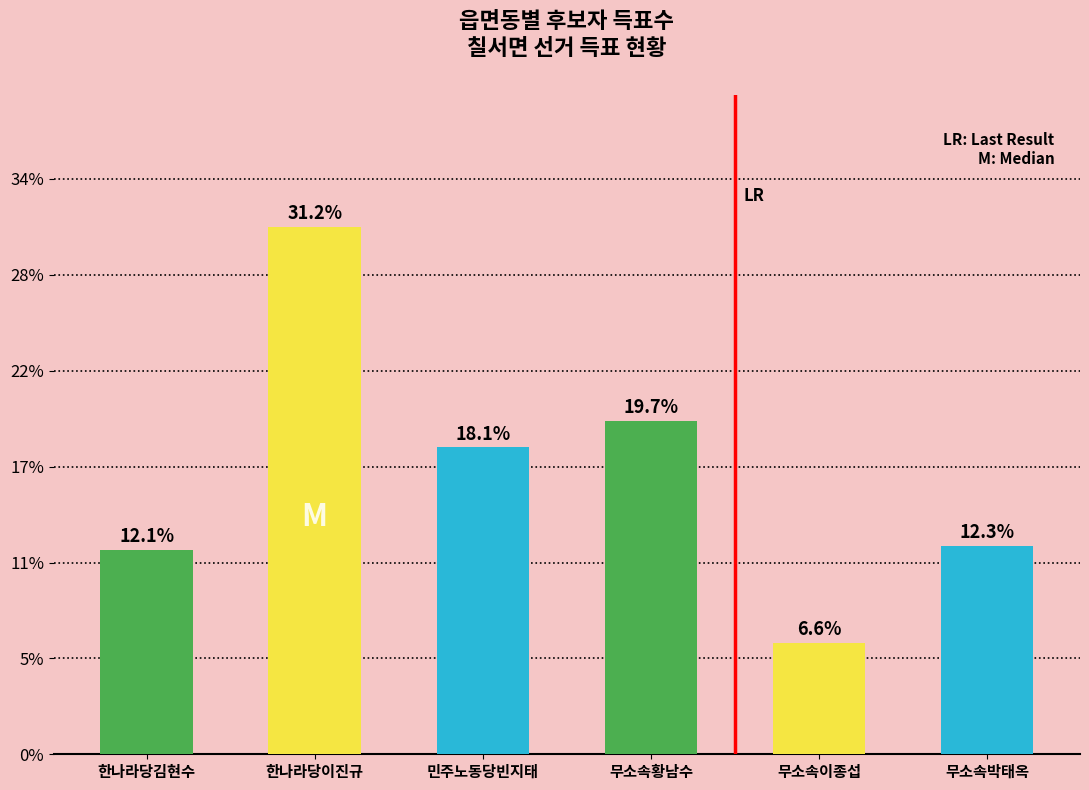

Are the bars horizontal?

No